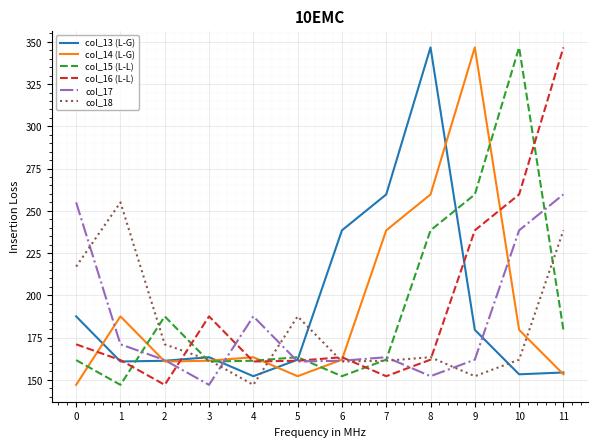

Which series ends up on top after the final intersection of col_18 and col_16 (L-L)?

col_16 (L-L)